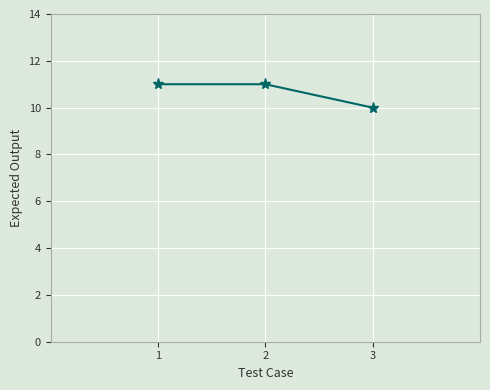

Reading right to left, extract all data points from this chart.

3=10	2=11	1=11